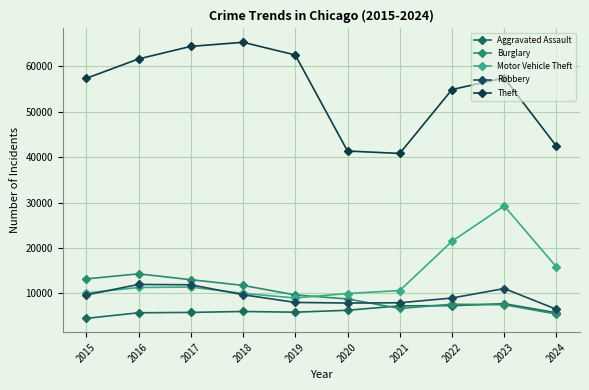

What value does the Burglary series have at 2023, to the nearest 10?

7480